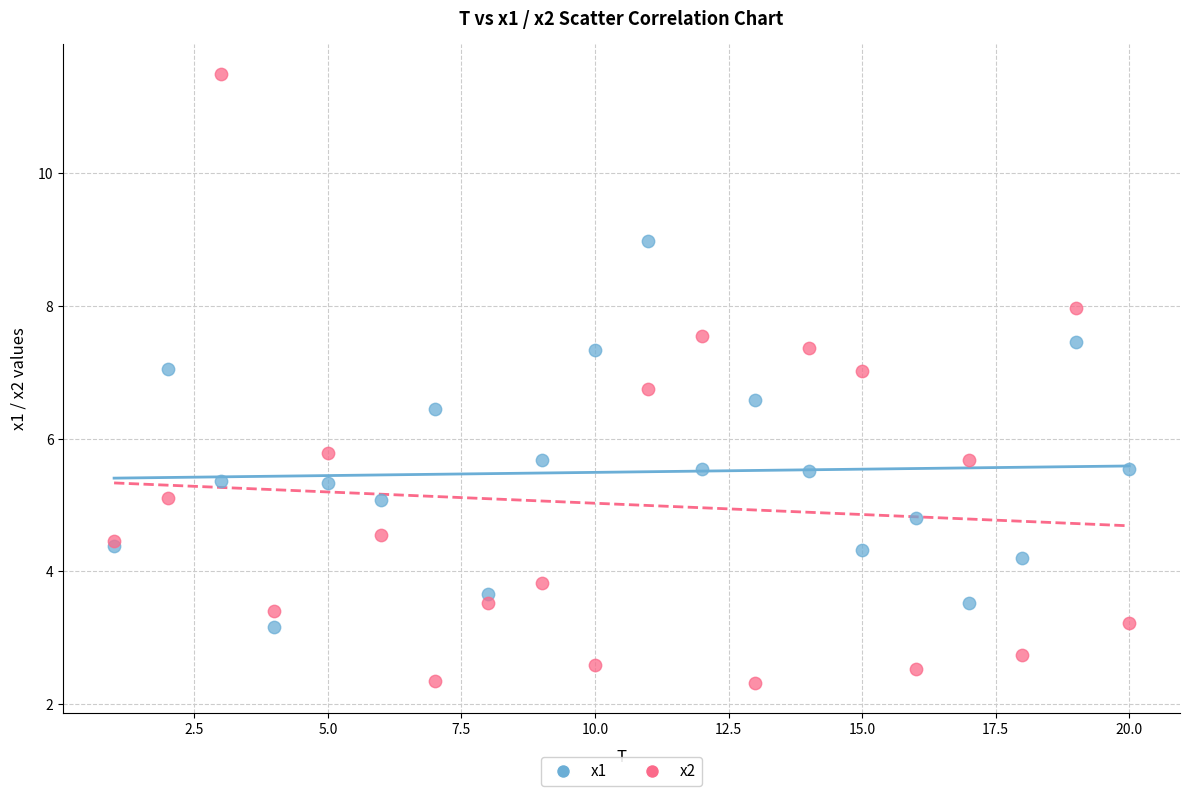

Which series reaches the minimum Y coordinate?

x2